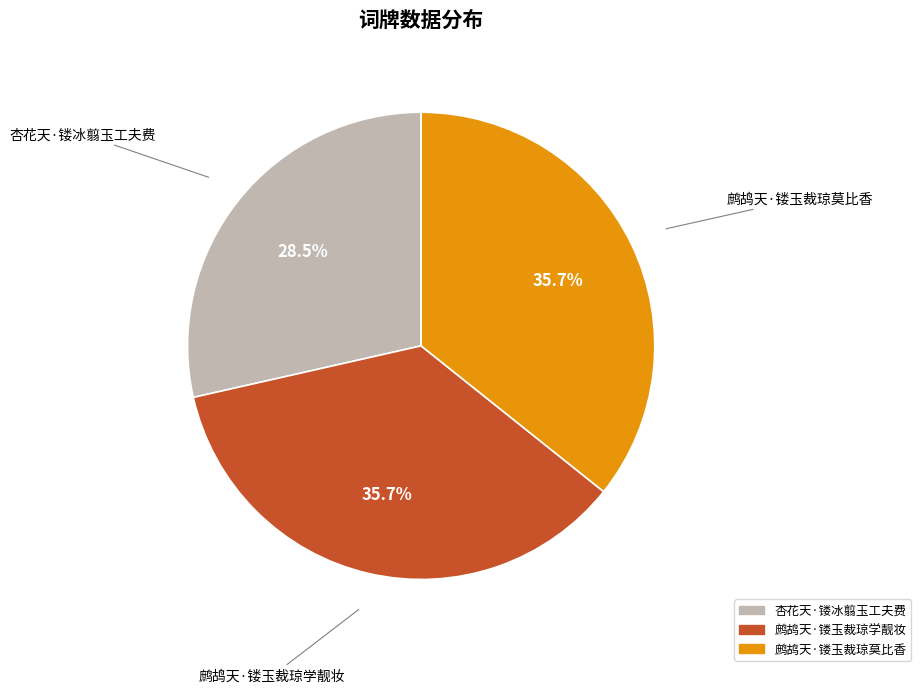

How many segments does this pie chart have?

3